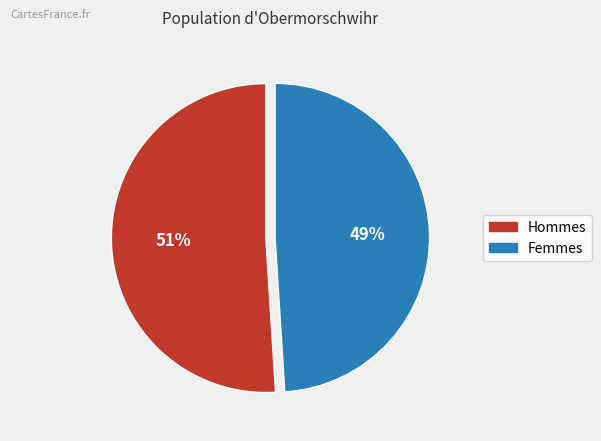

Does any single category account for the majority?

Yes